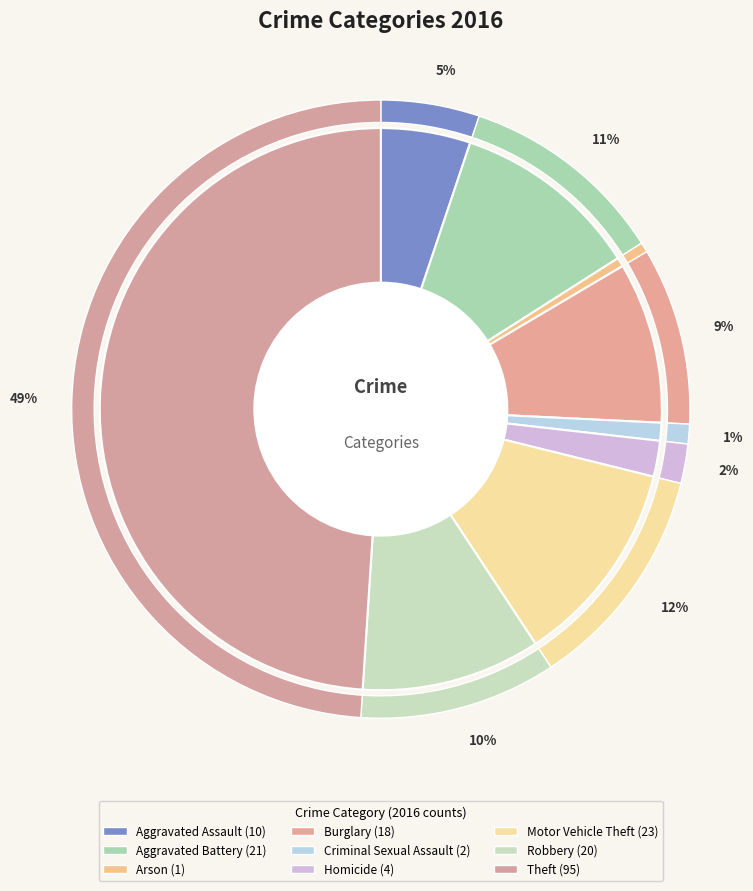

True or false: Arson accounts for 11% of the total.

False